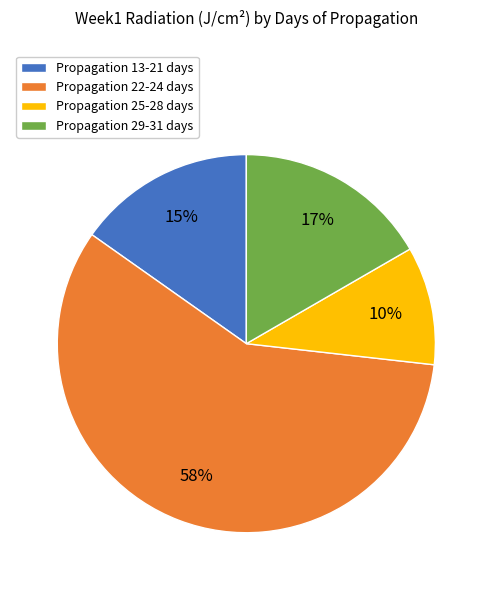

Is it true that Propagation 13-21 days is 26% of the pie?

False